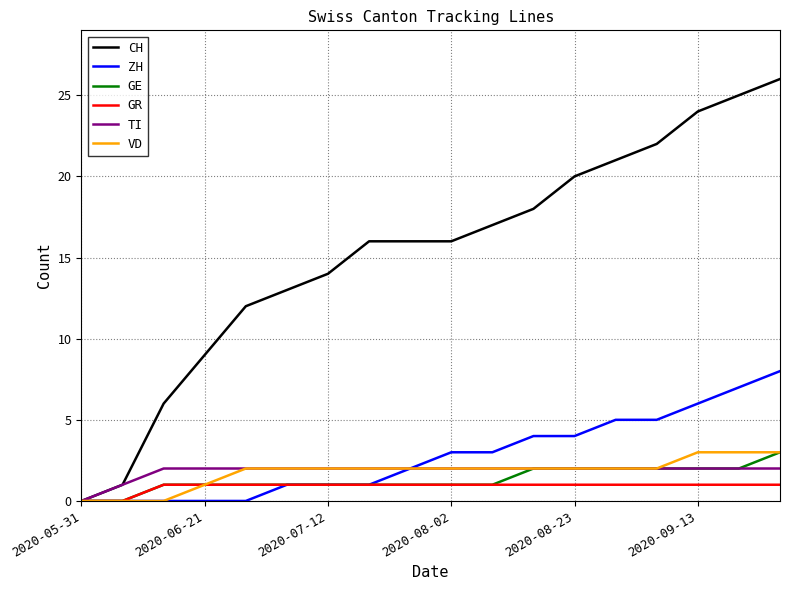

Which series has the widest spread of values?

CH